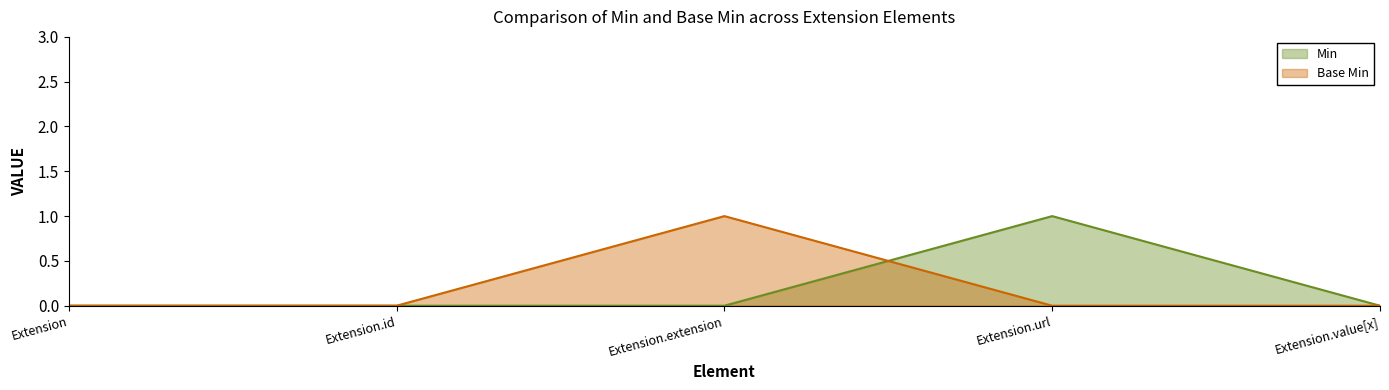

The Min series shows 0 at Extension.id. True or false?

True